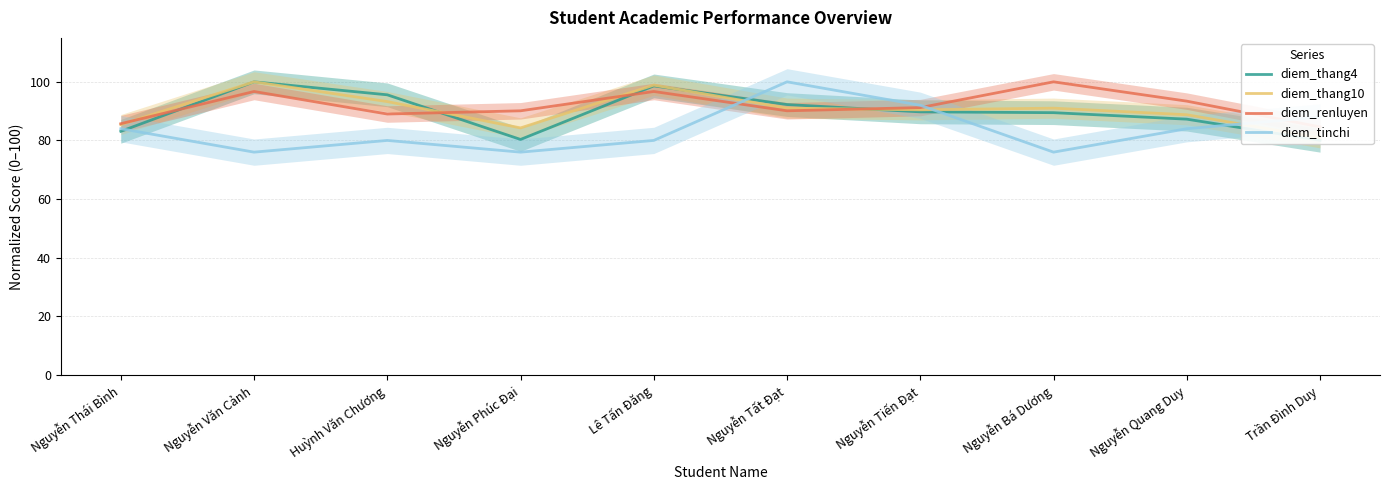

How many intersections are there between diem_thang10 and diem_tinchi?

3